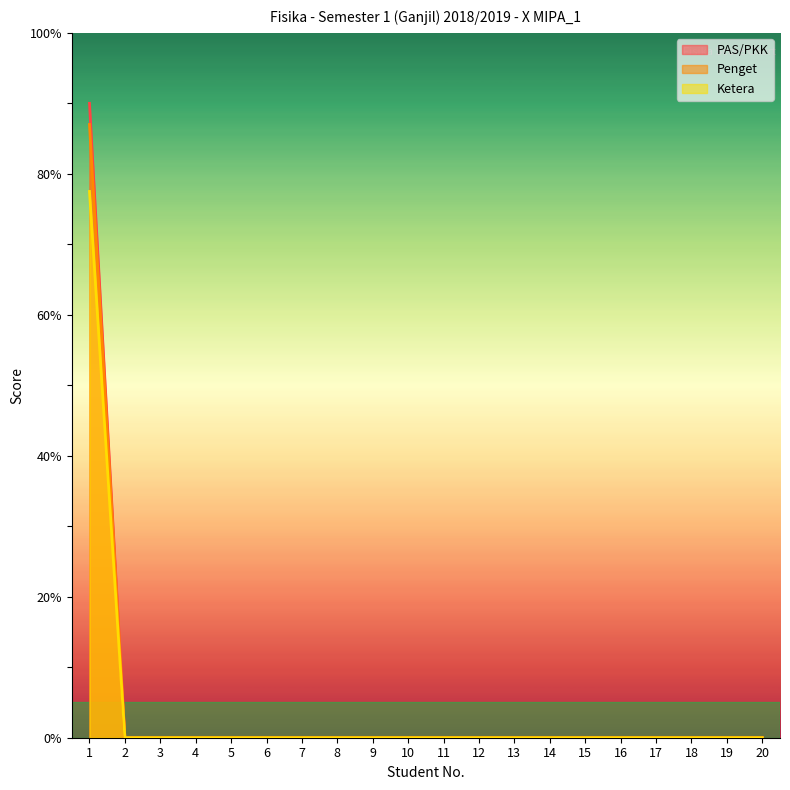

Count the number of data series in this chart.

3